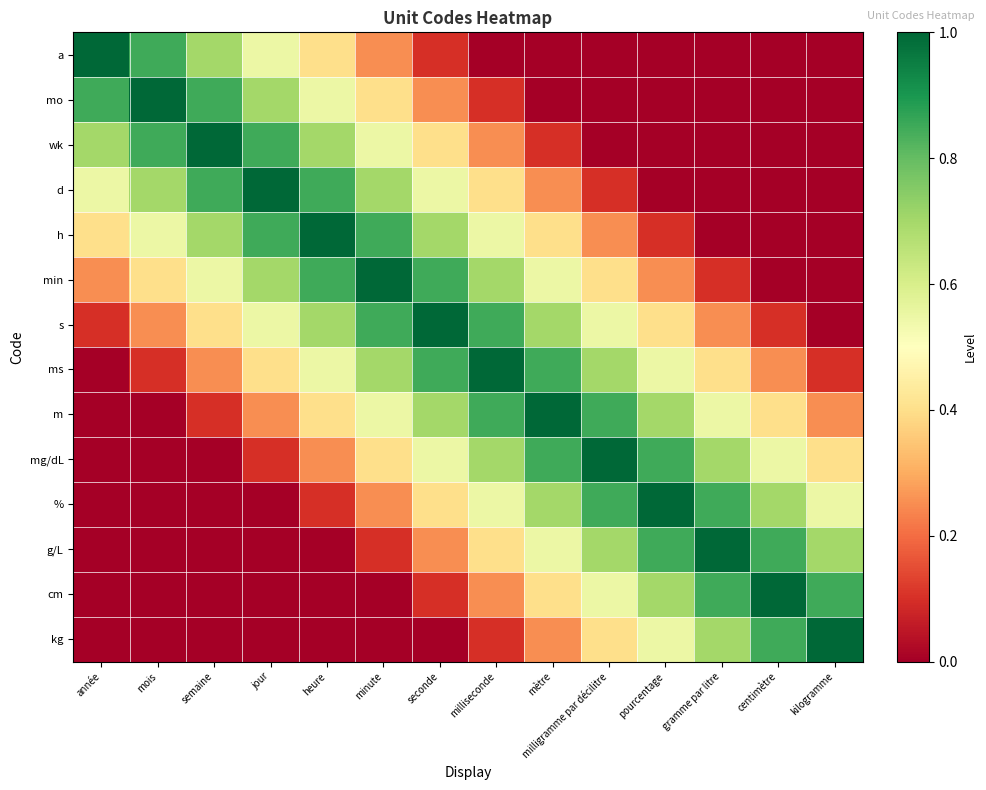

Which has a higher value, mois or jour?

mois